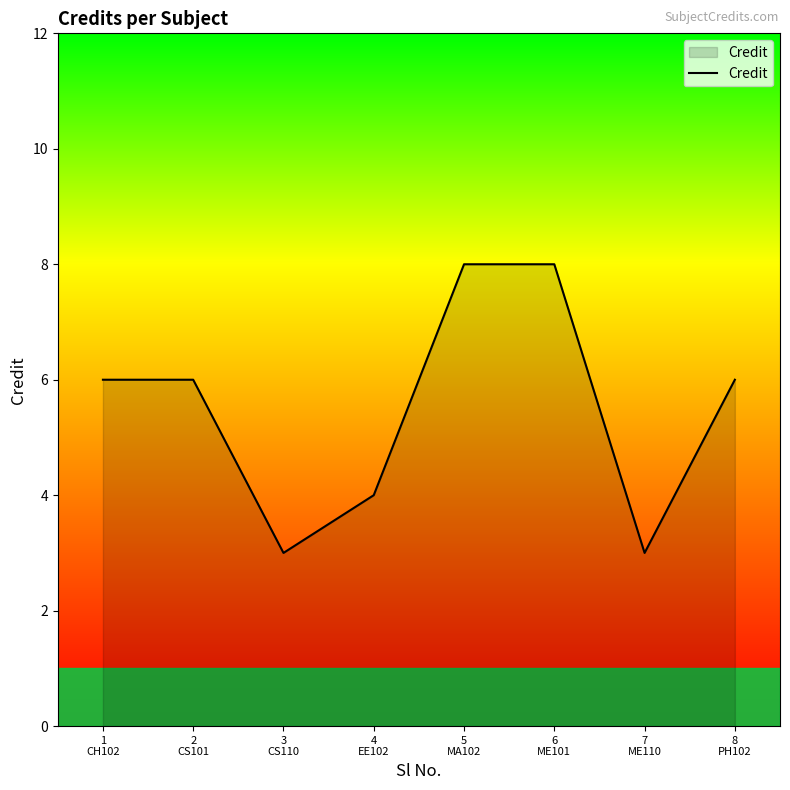

What is the maximum value shown in the chart?

8